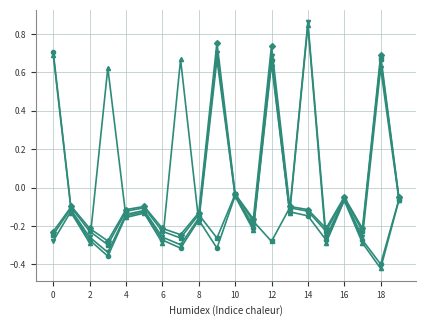

How many lines are shown in the chart?

5